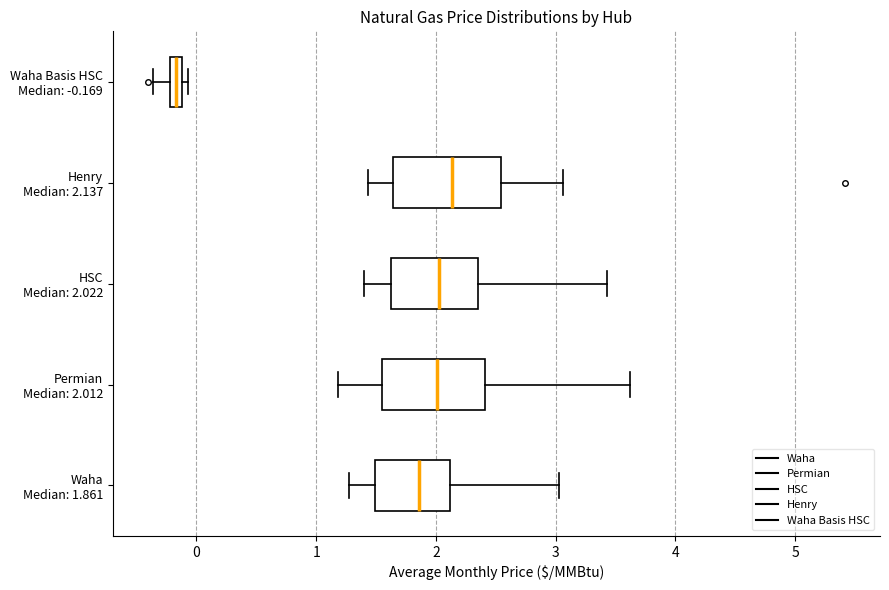

Where is the left edge of the box for Waha Basis HSC Median: -0.169 on the x-axis? The values are not printed on the chart, so give them approximately, as read against the axis.

-0.2